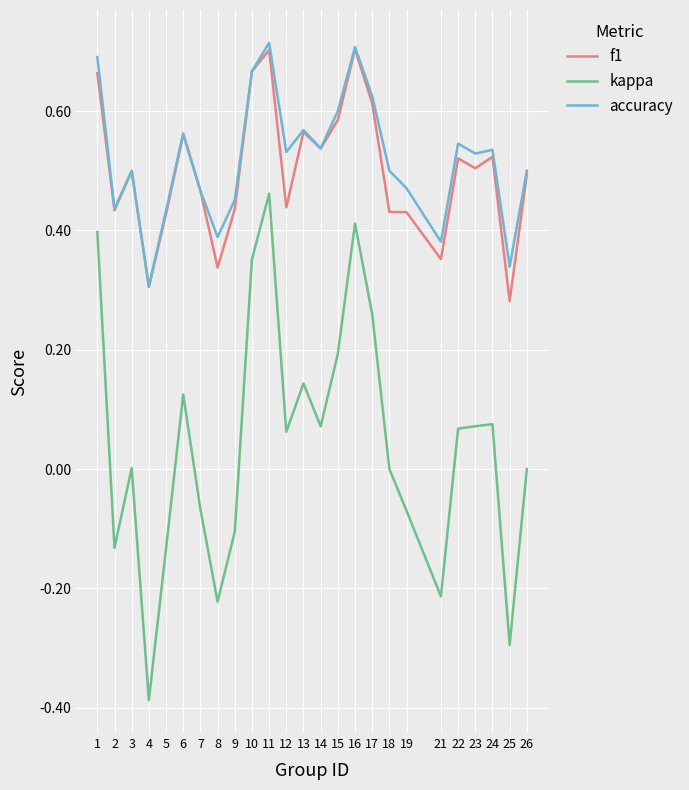

True or false: kappa and accuracy cross at least once.

False